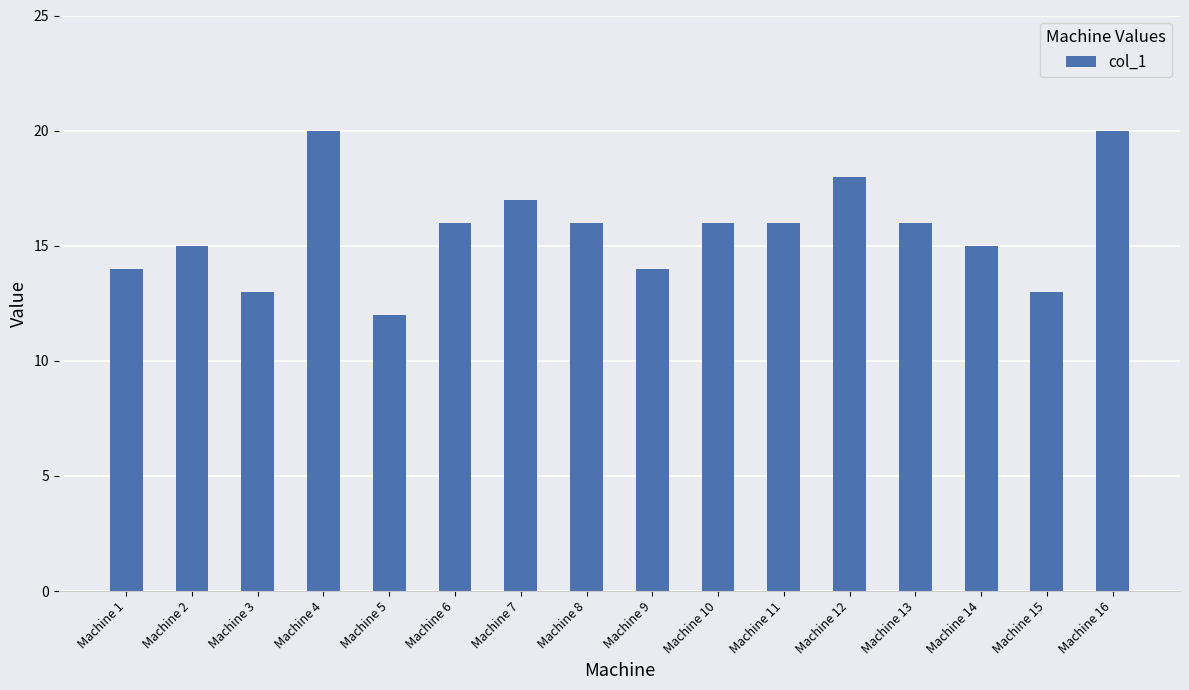

What is the greatest value displayed?

20